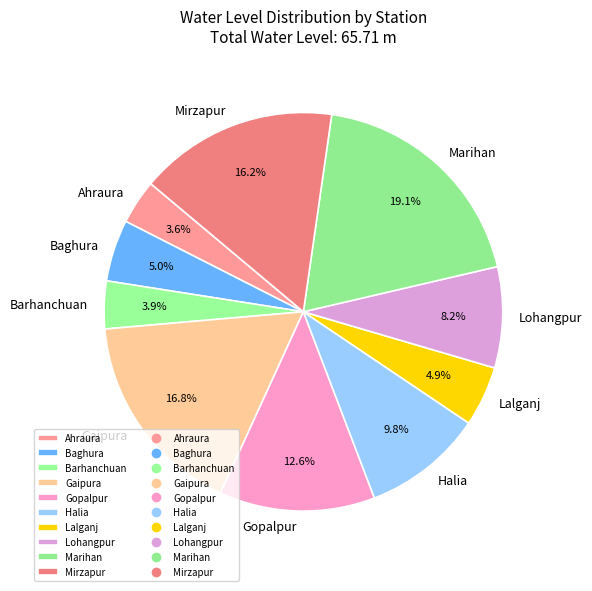

To the nearest percent, what is the average slice percentage?

10%